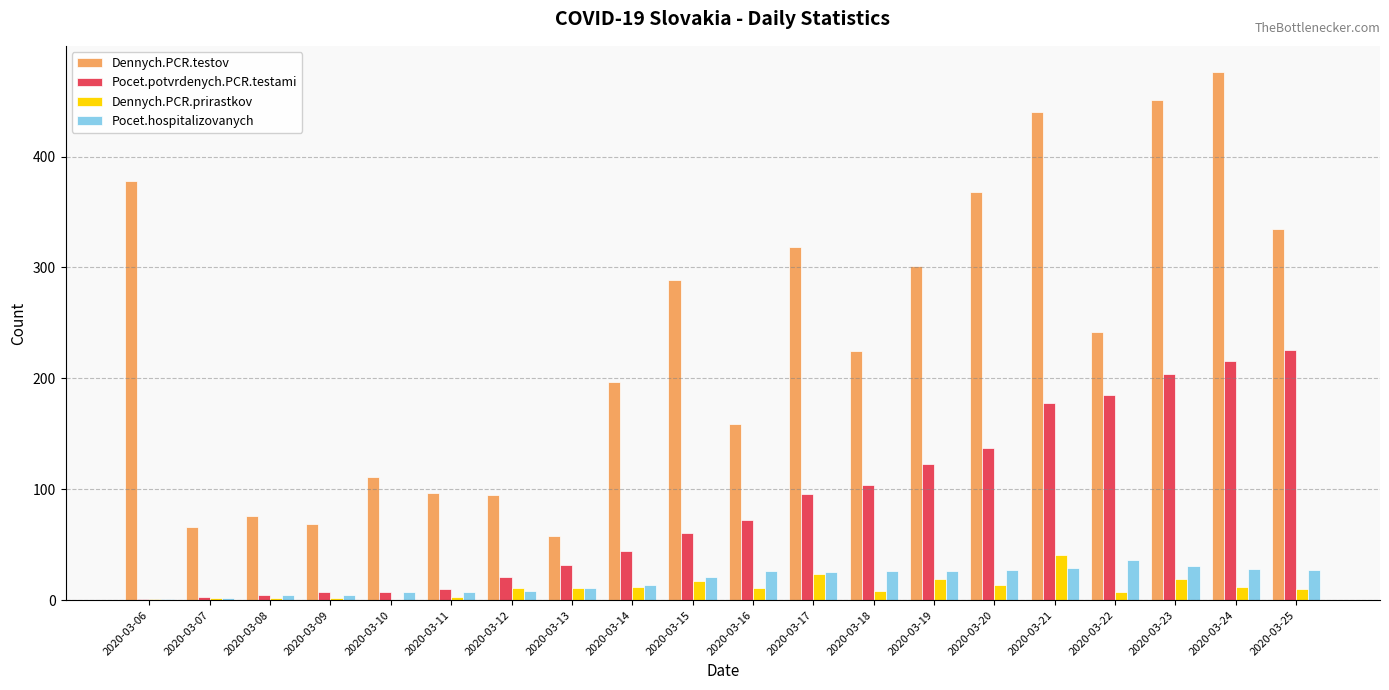

Which series has the largest total across all categories?

Dennych.PCR.testov